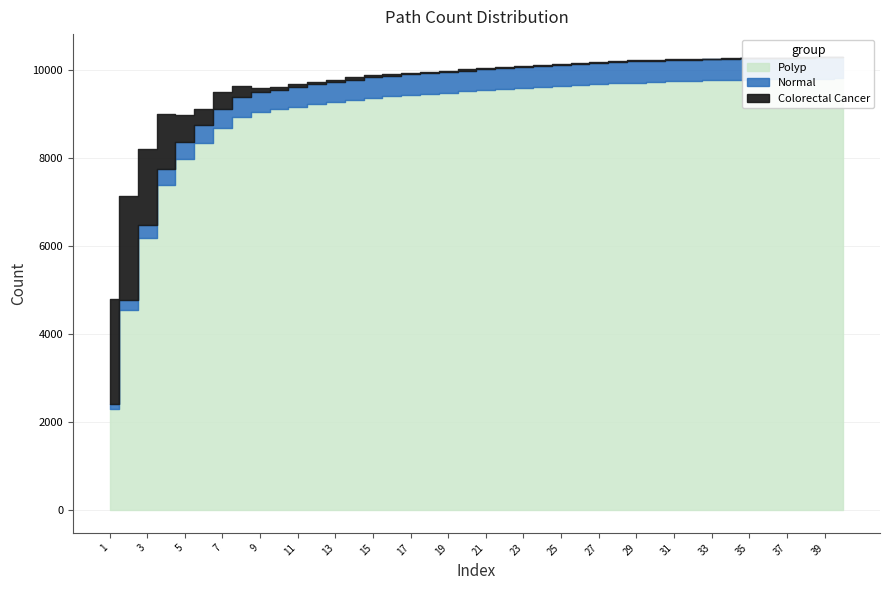

Which has a higher value, 10 or 22?

22